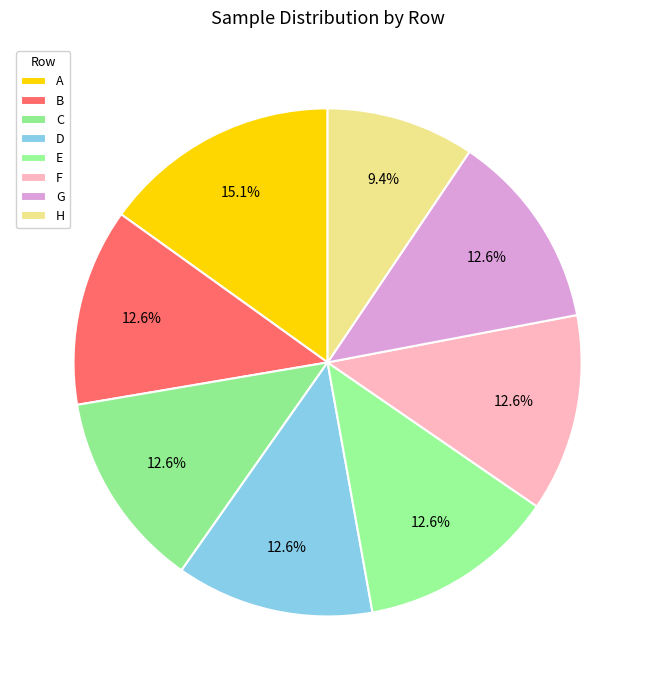

What is the change in value from A to C?

-4